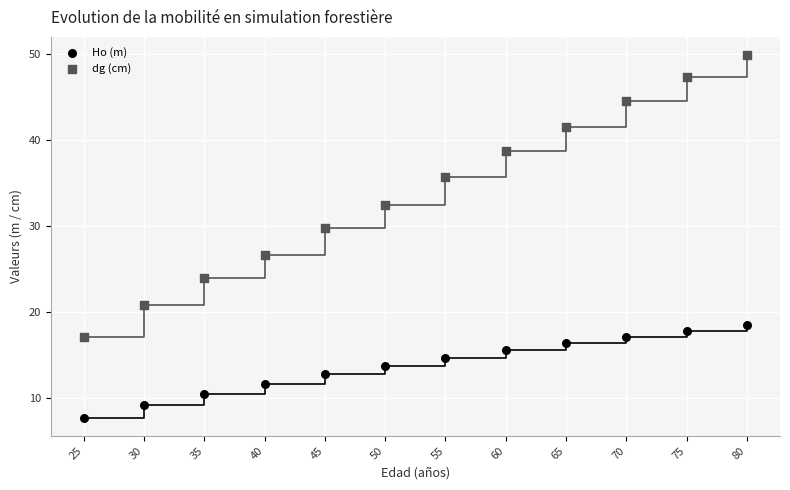

Across all data points, what is the range of Y values (max minus min)?

42.2